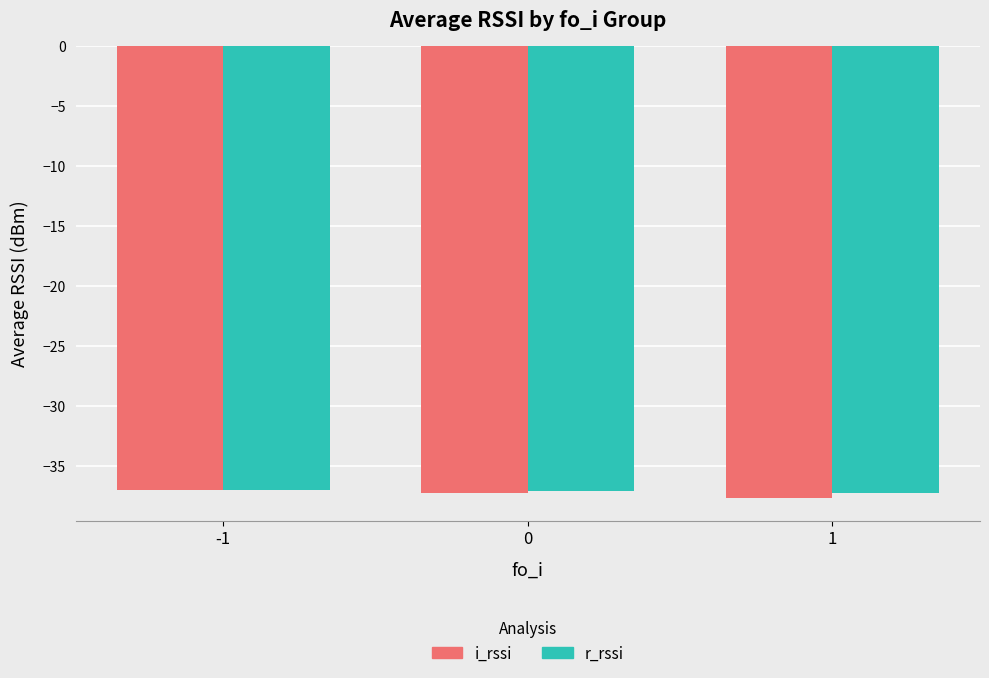

How many bars are there in each group?

2